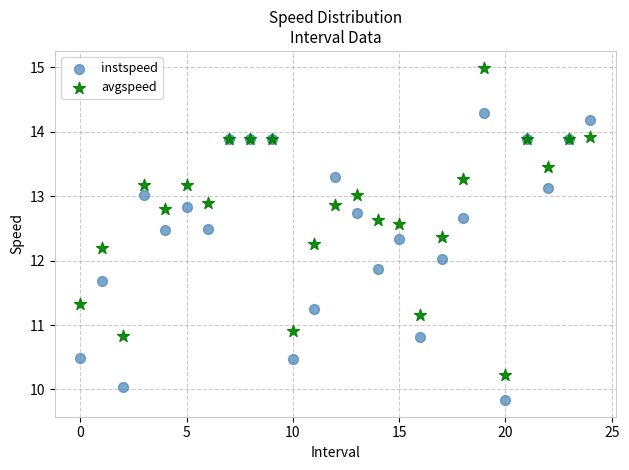

Which series reaches the maximum Y coordinate?

avgspeed